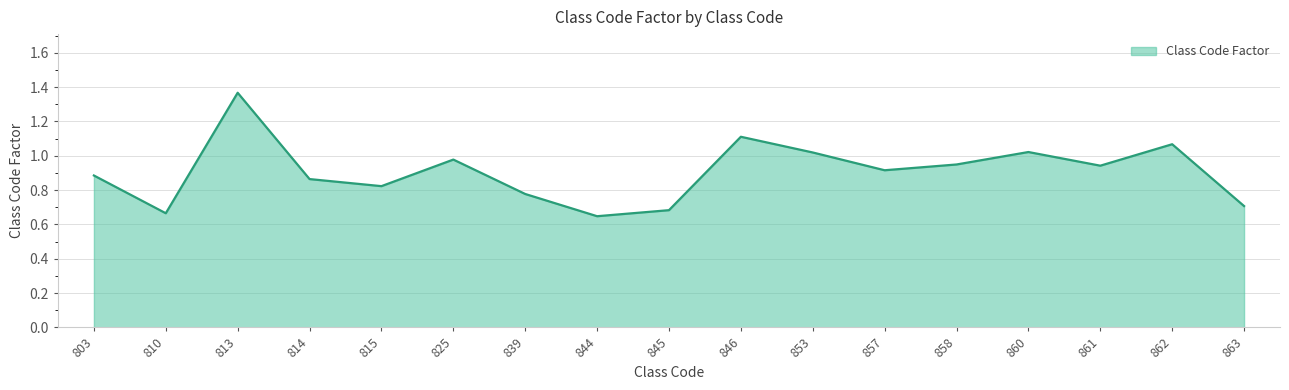

What is the difference between the second highest and minimum values?

0.5